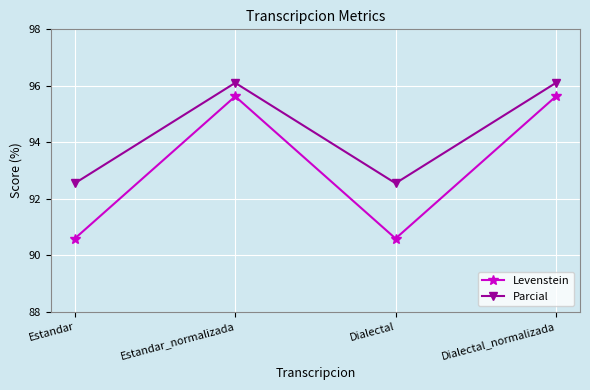

Which series has the widest spread of values?

Levenstein